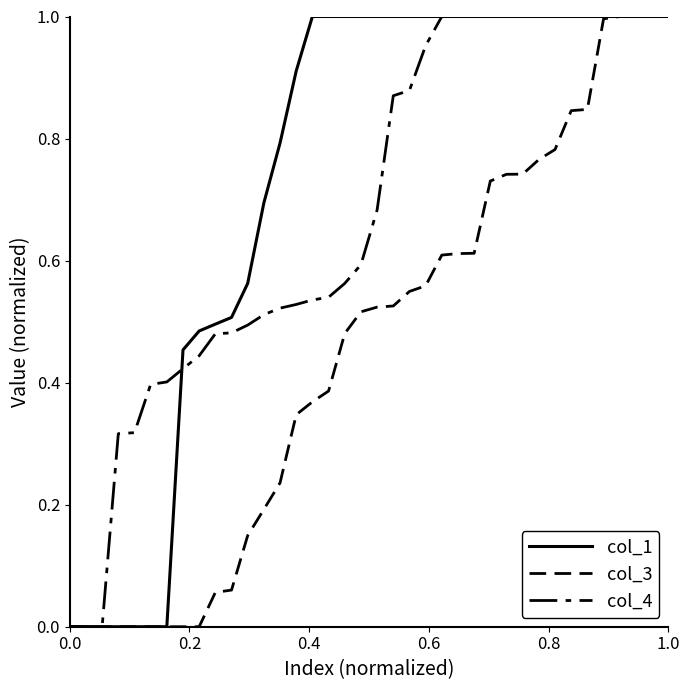

Does the chart display data point markers on the line(s)?

No